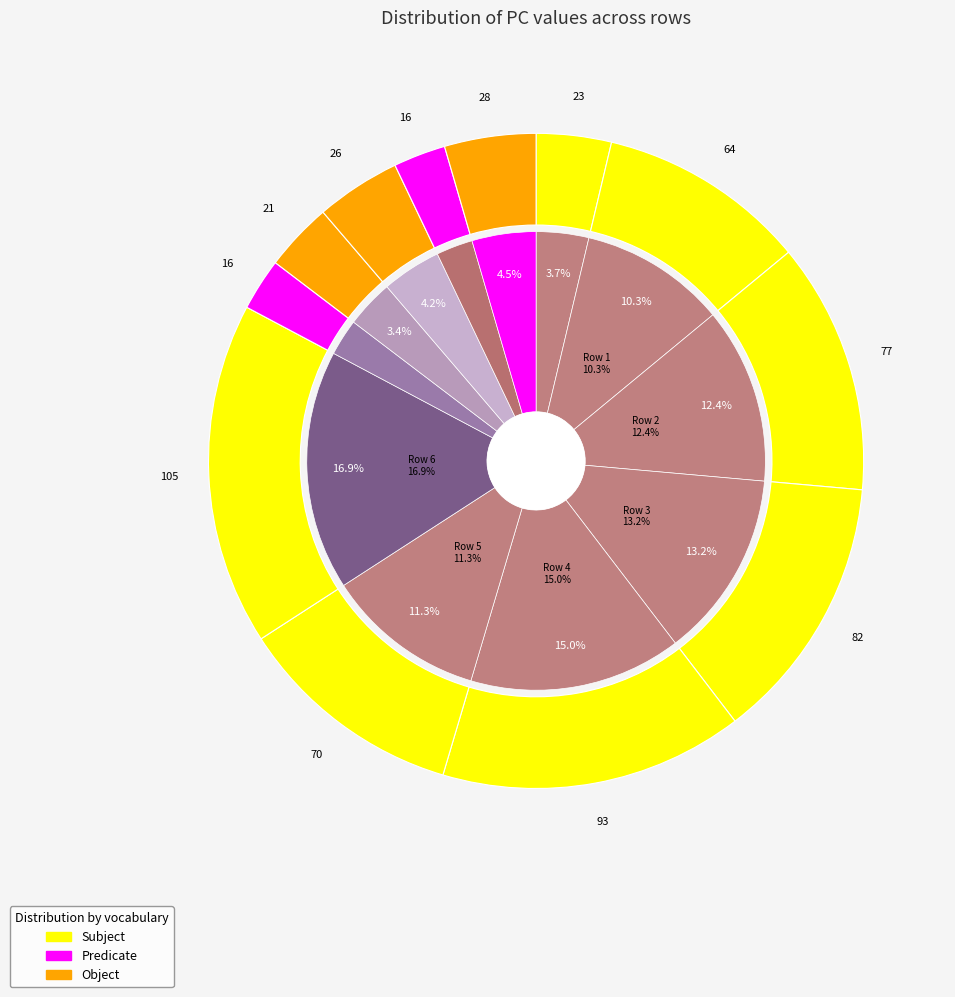

Does Row 9 account for over 50% of the chart?

No